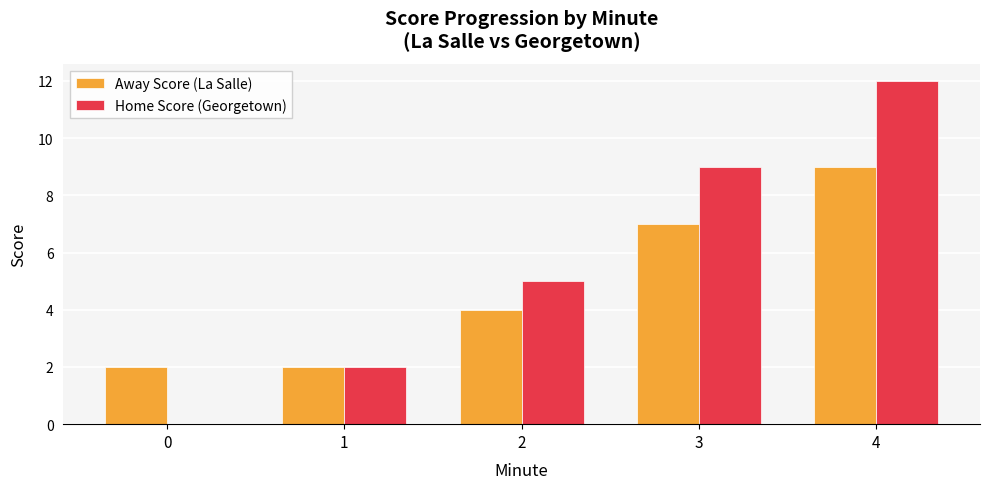

What is the sum of all Away Score (La Salle) values?

24